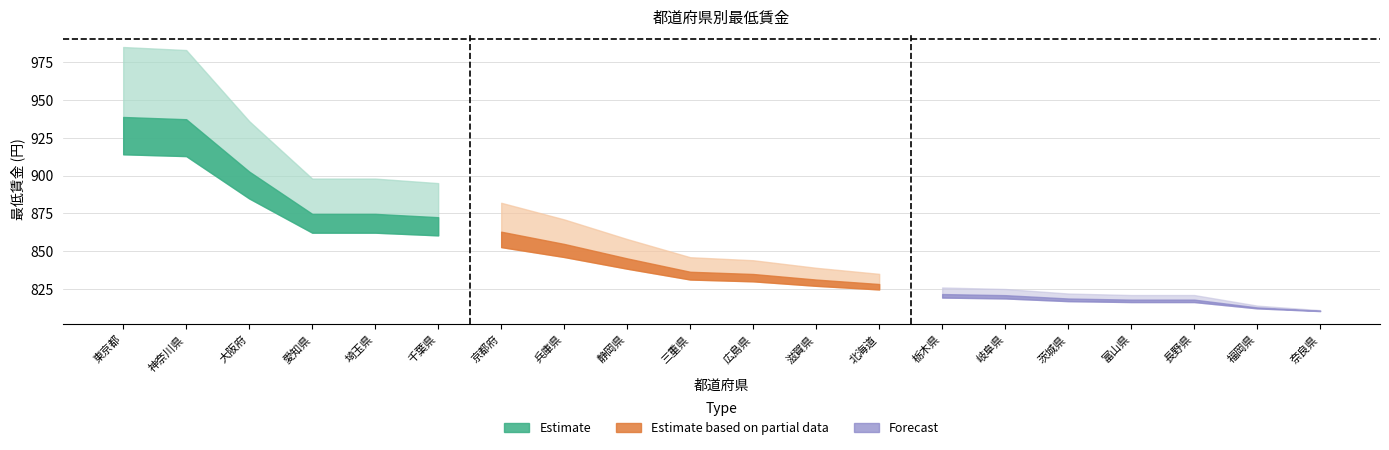

True or false: 最低賃金 and 偏差値 cross at least once.

False